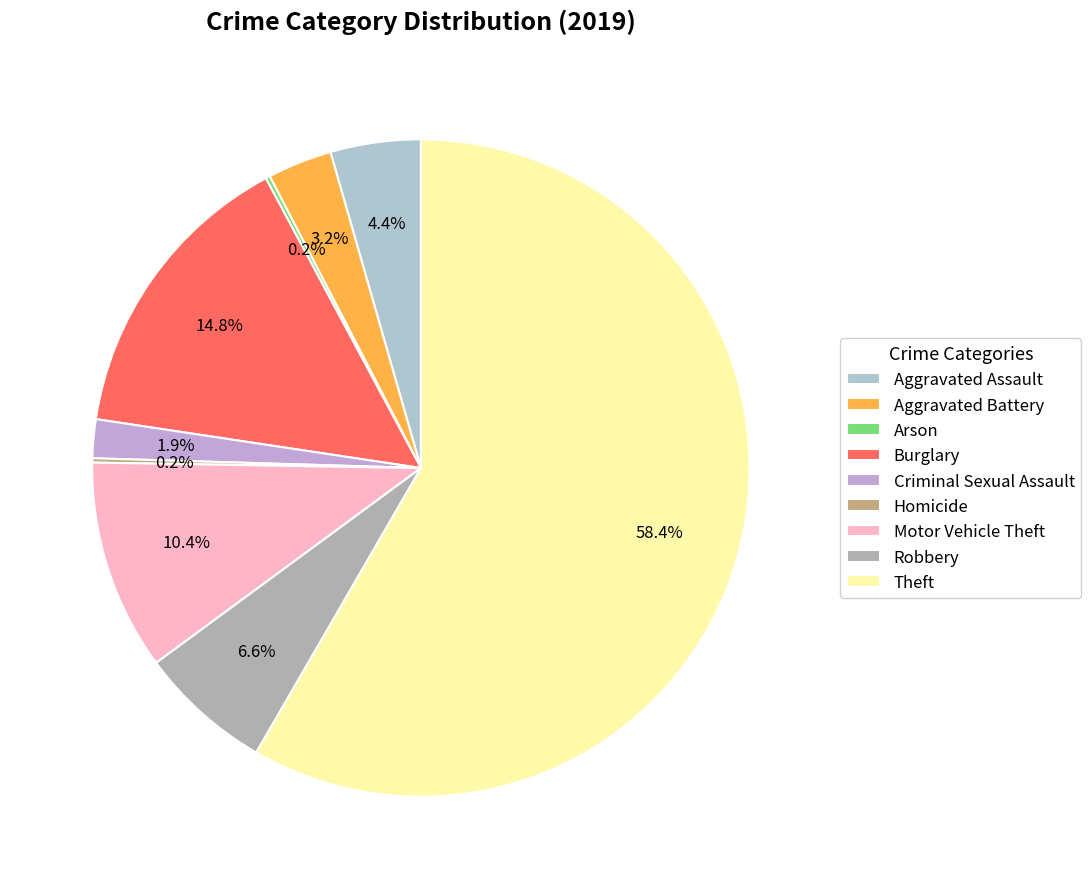

Is there a majority slice in this chart?

Yes